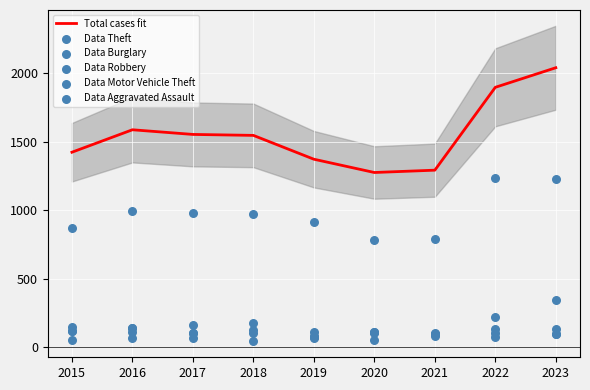

What are all the series names shown in the legend?

Total cases fit, Data Theft, Data Burglary, Data Robbery, Data Motor Vehicle Theft, Data Aggravated Assault